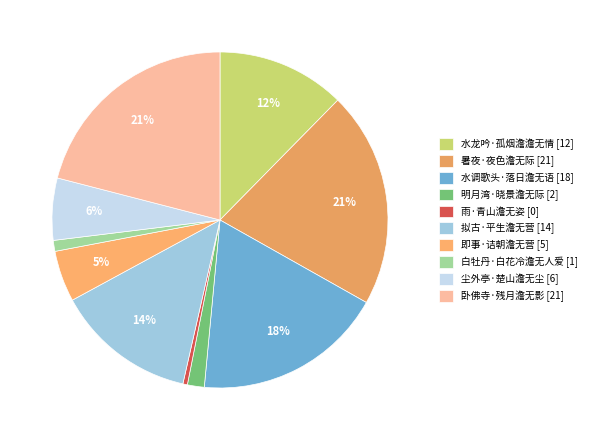

True or false: 水调歌头·落日澹无语 accounts for 18% of the total.

True